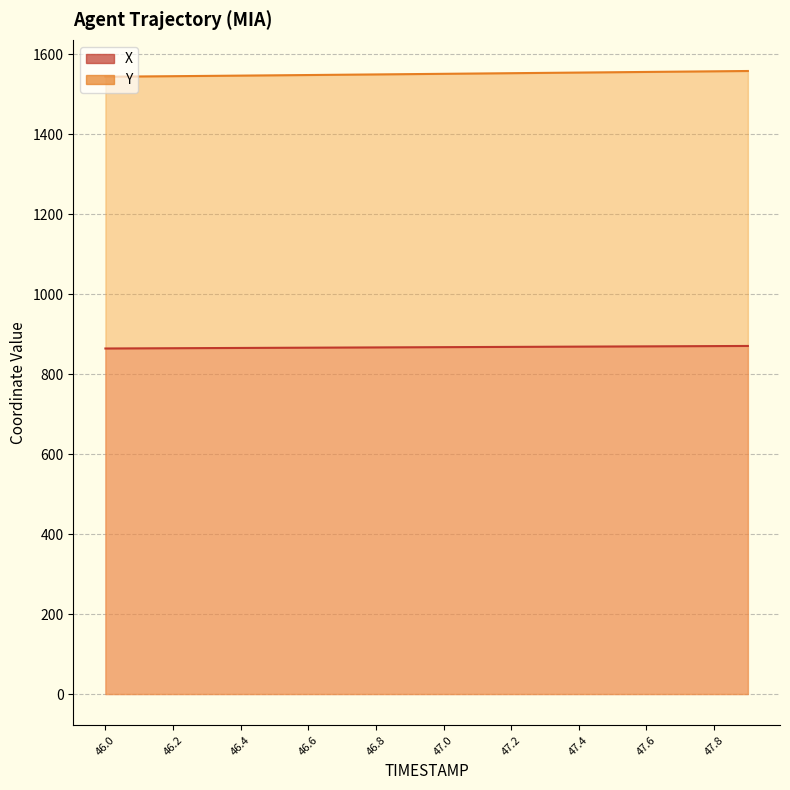

What is the value of the Y point at the 14th from the left?

1553.2